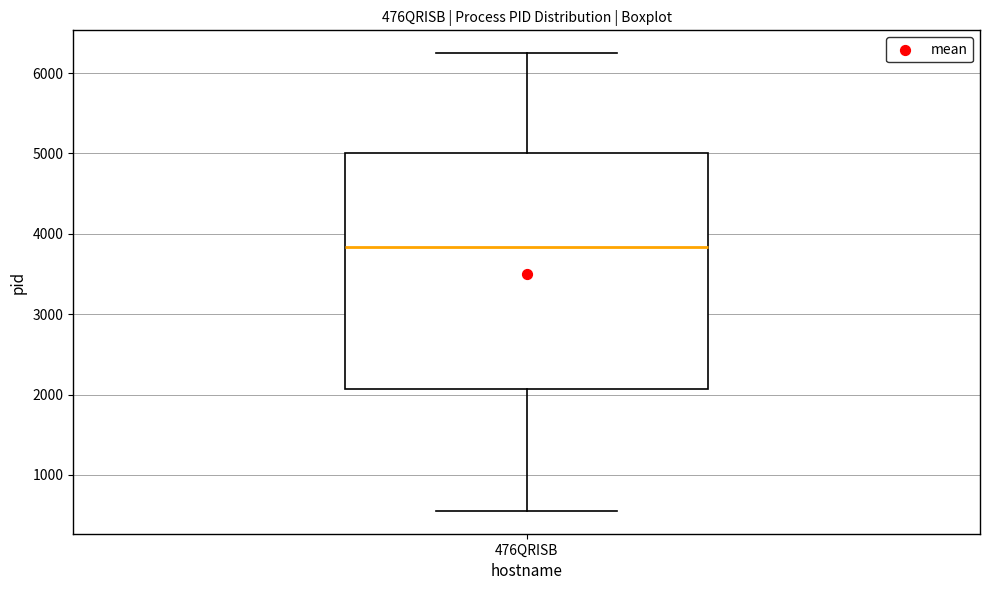

Transcribe this box plot: give where the median line is, the range the box spans, and where the two whiskers end, as read against the y-axis. The values are not printed on the chart, so give them approximately, as read against the axis.

median 3800, box 2100 to 5000, whiskers 600 to 6200